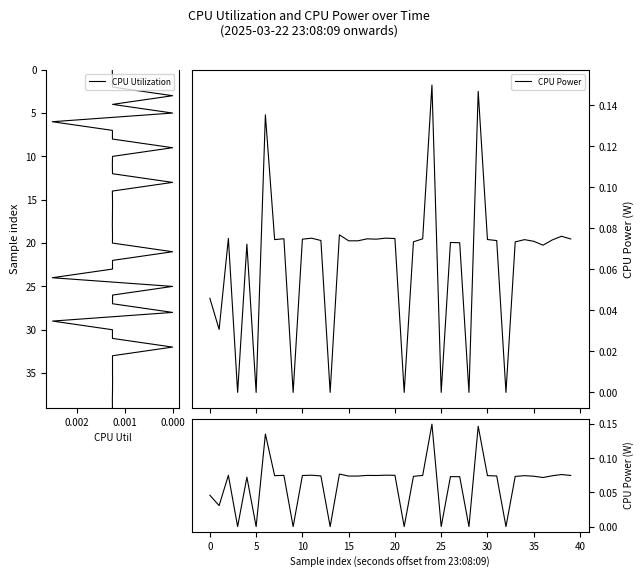

In CPU Power (detail), how many points are higher than both neighbors (excluding endpoints)?

13